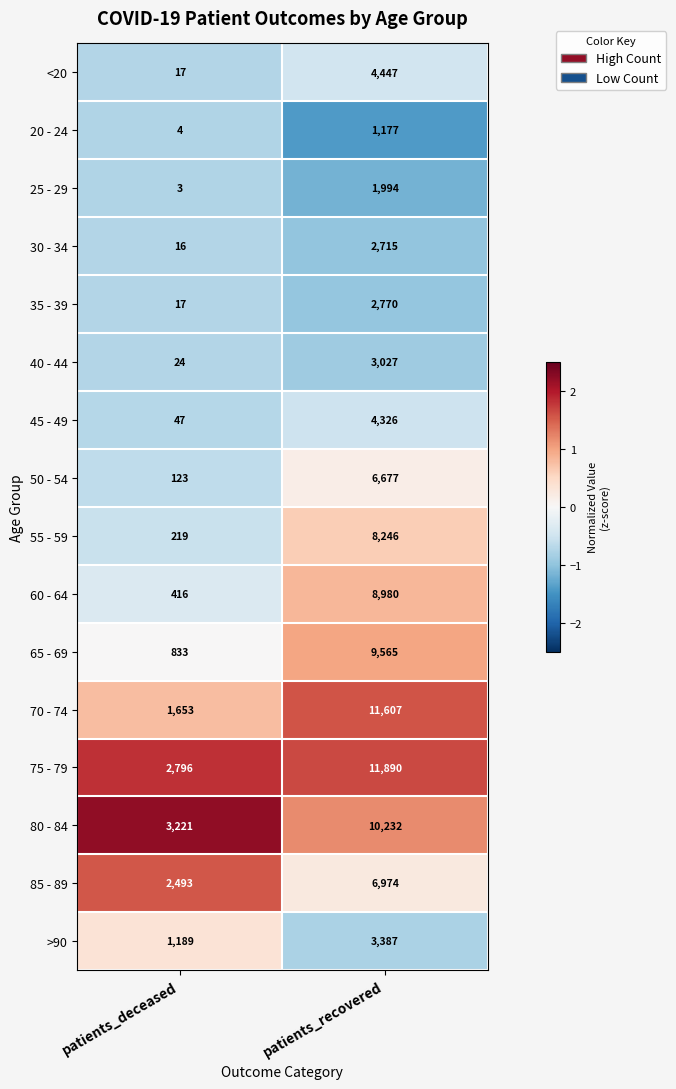

Rank the series by their maximum value, from highest to lowest.

75 - 79, 70 - 74, 80 - 84, 65 - 69, 60 - 64, 55 - 59, 85 - 89, 50 - 54, <20, 45 - 49, >90, 40 - 44, 35 - 39, 30 - 34, 25 - 29, 20 - 24